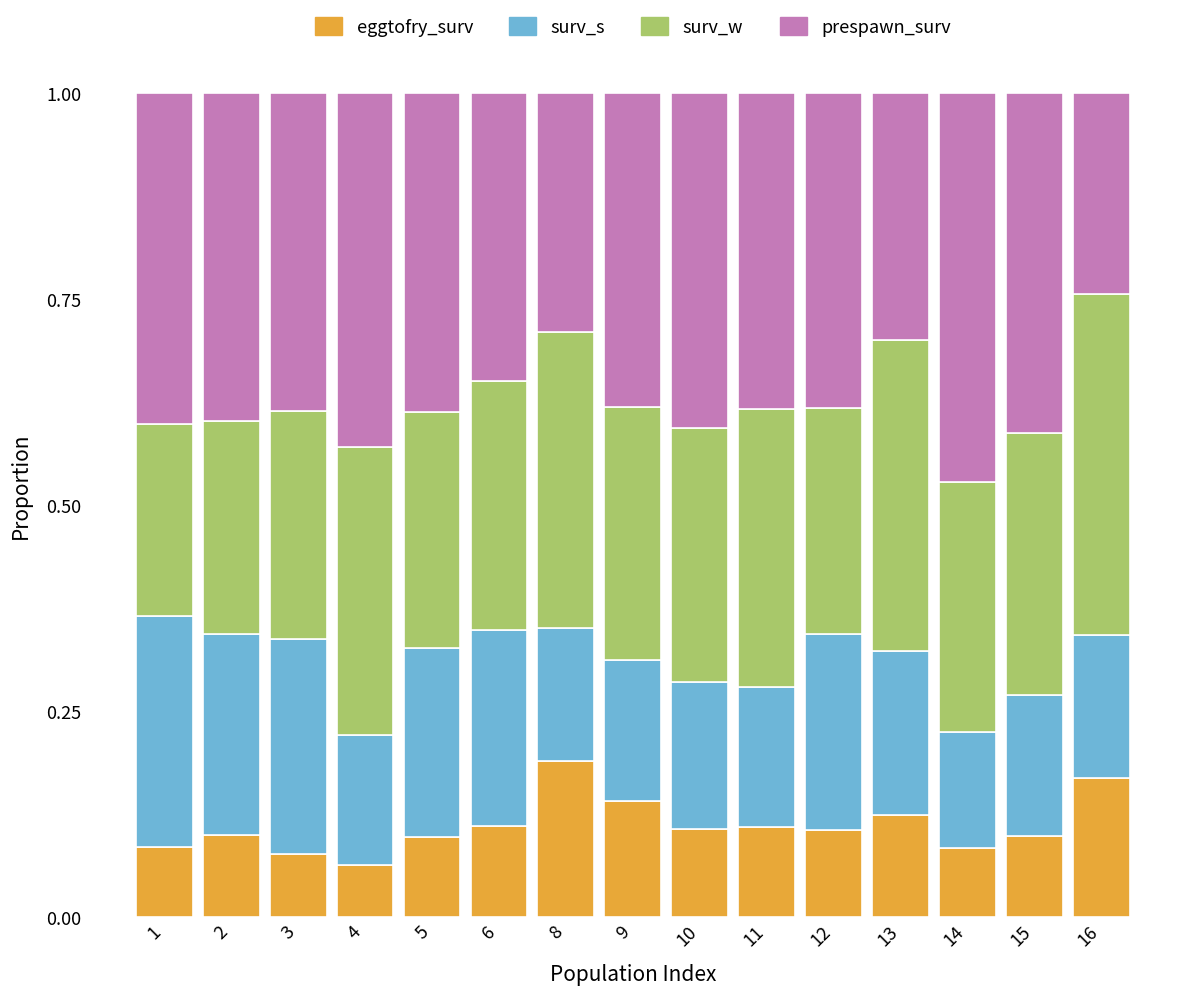

Are the bars horizontal?

No